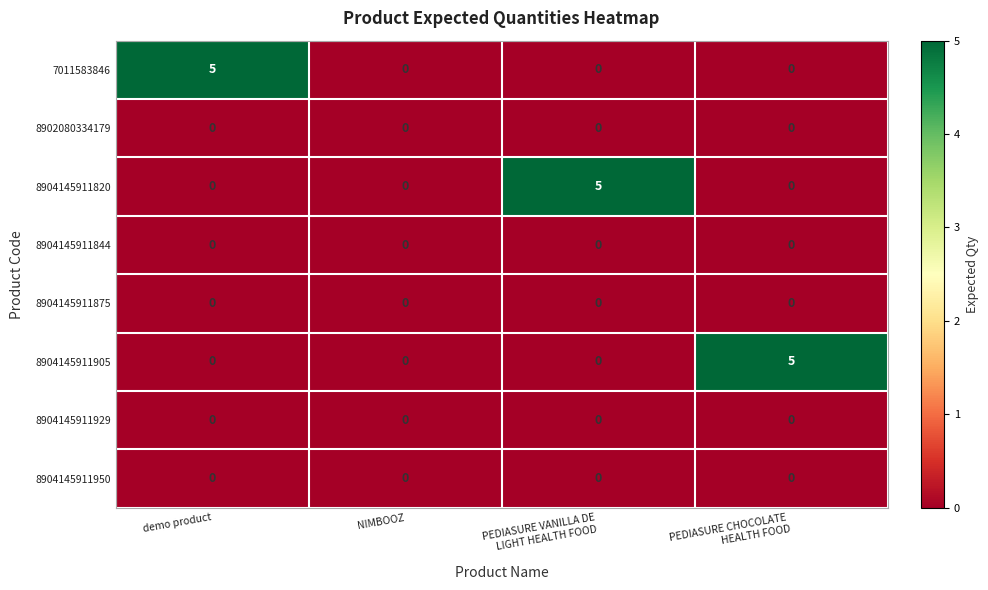

What is the difference between the highest and lowest values at demo product?

5